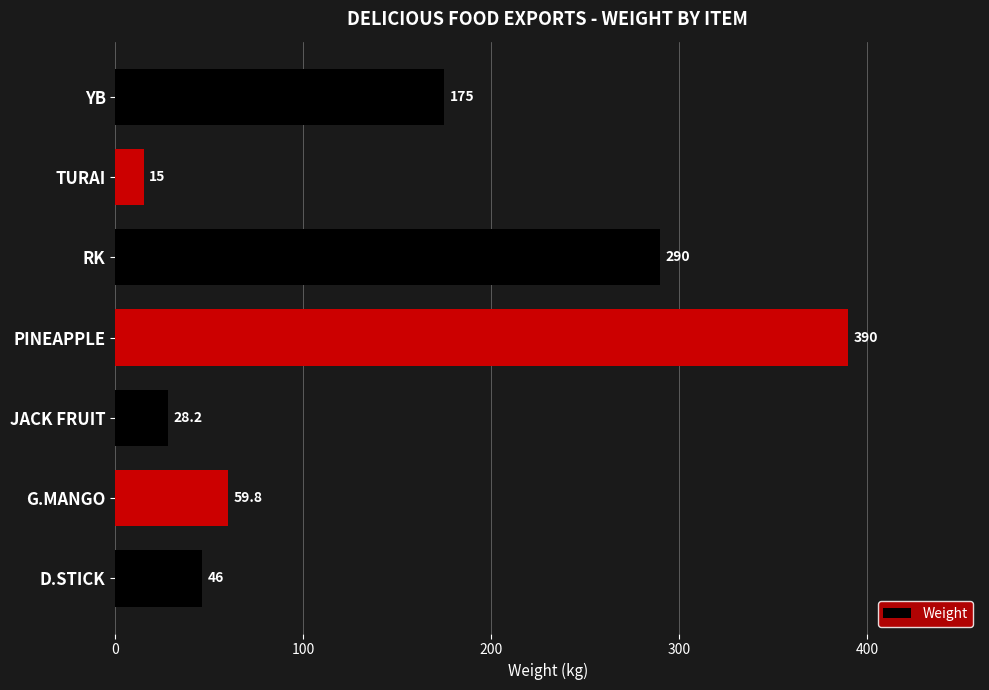

True or false: the data shows 40.1 at G.MANGO.

False